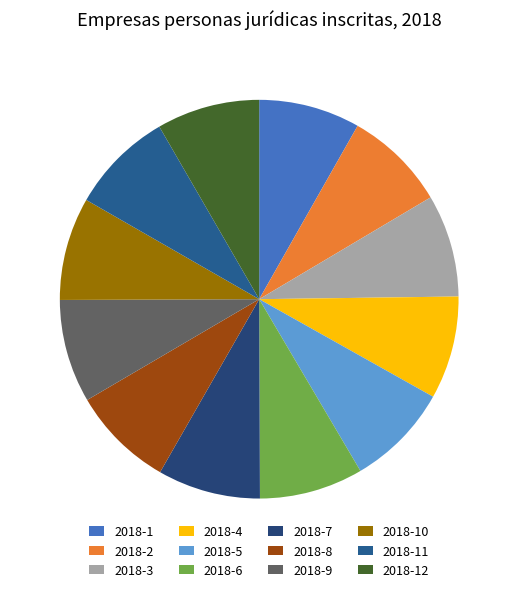

To the nearest percent, what portion does 2018-4 represent?

8%